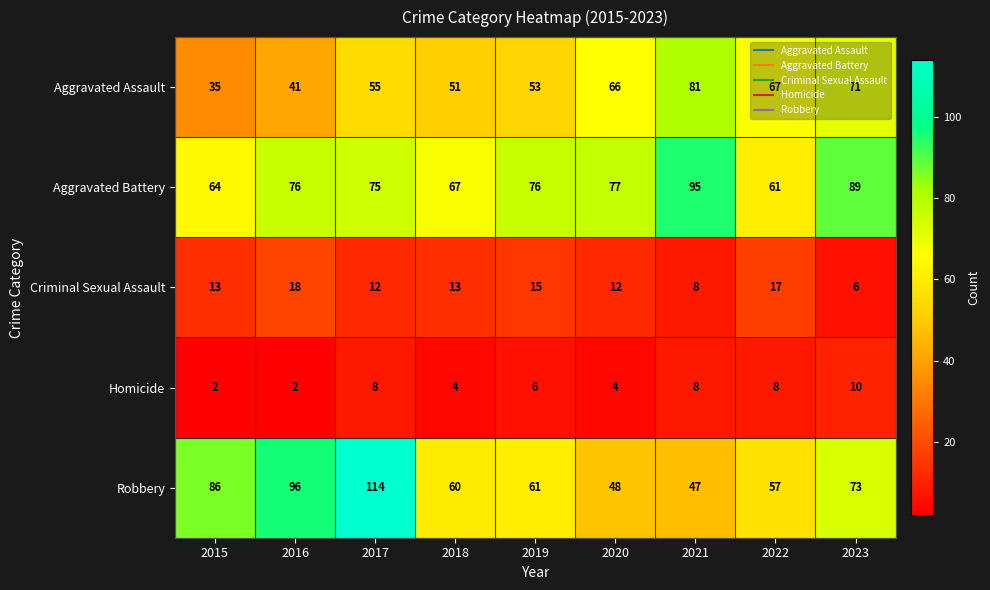

How many distinct data groups are displayed?

5